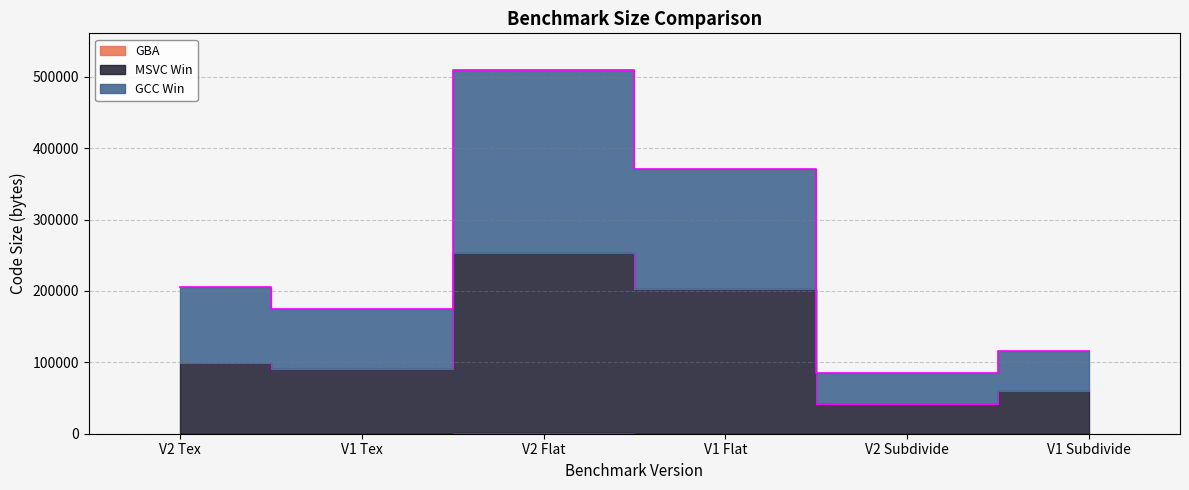

List the series in order of their peak value, highest first.

GCC Win, MSVC Win, GBA